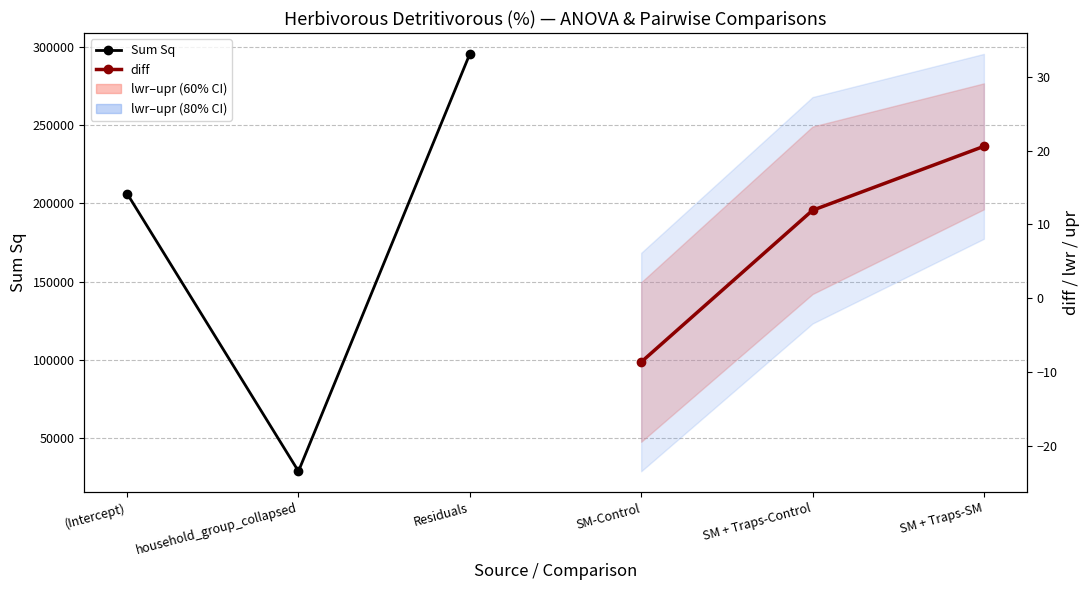

Rank the series at (Intercept) from lowest to highest value.

diff, Sum Sq